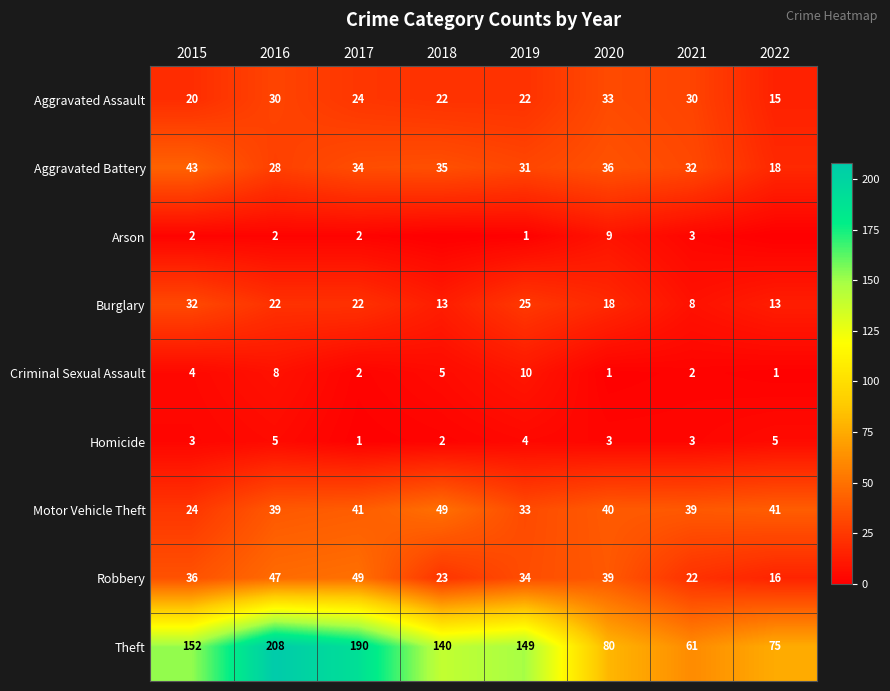

Where is Burglary nearest to the value 20?

2016